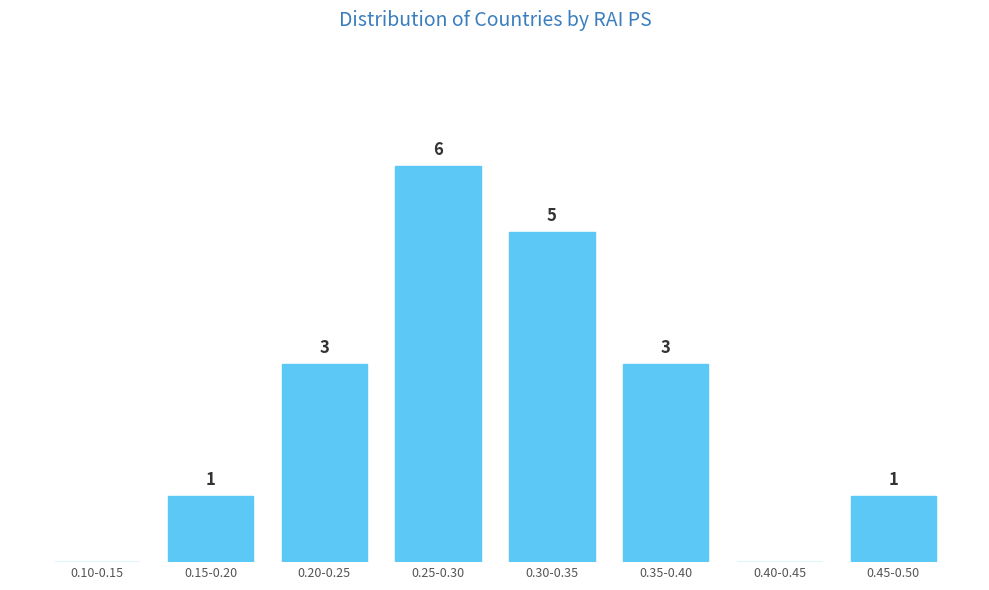

Which has a higher value, 0.30-0.35 or 0.45-0.50?

0.30-0.35